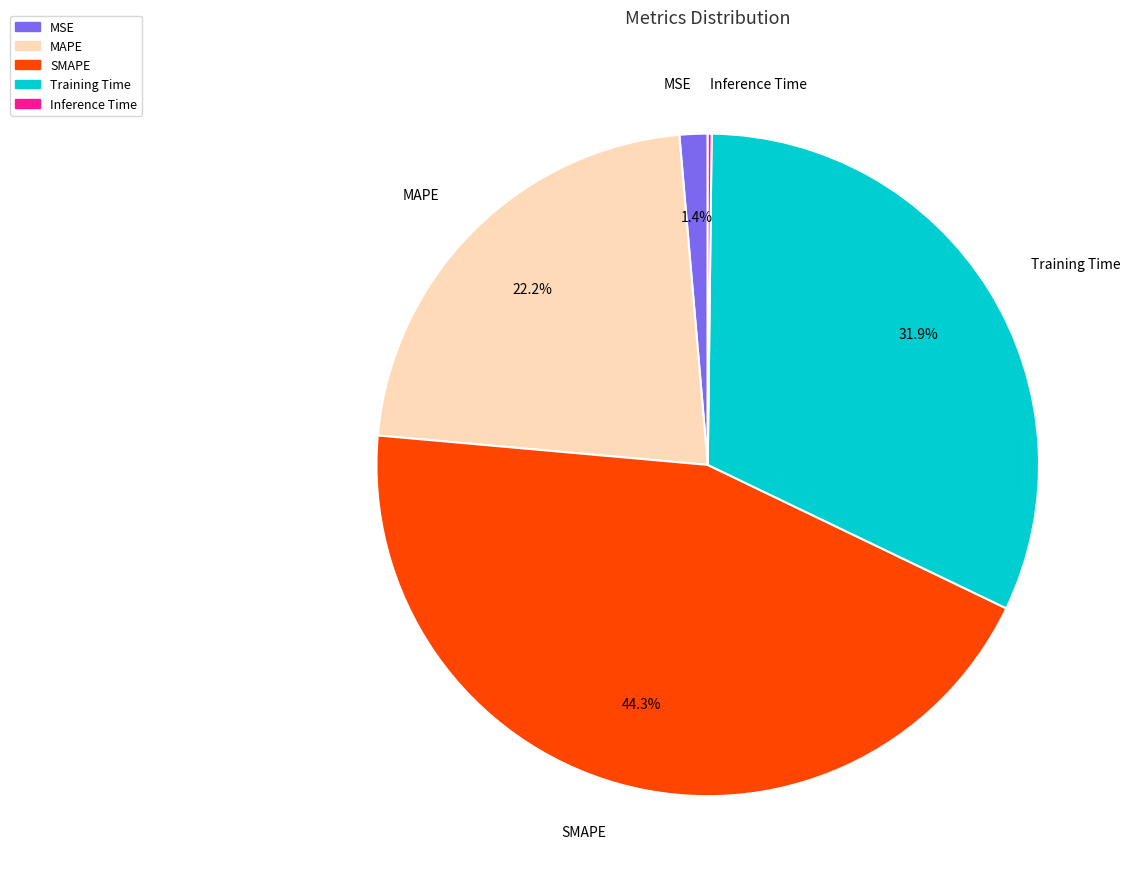

What is the ratio of the value at Training Time to the value at SMAPE?

0.7